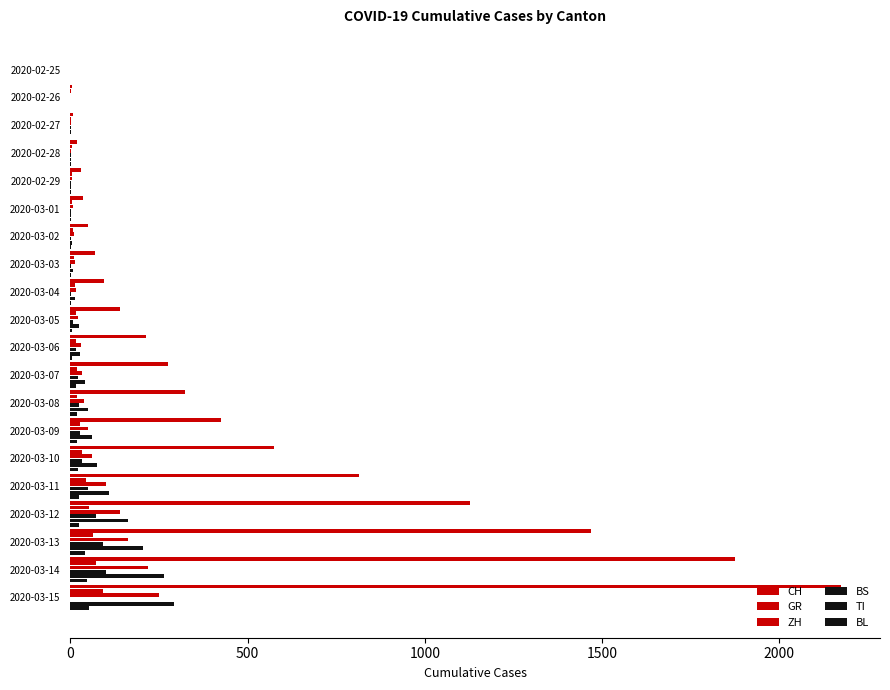

What is the sum of all BS values?

454